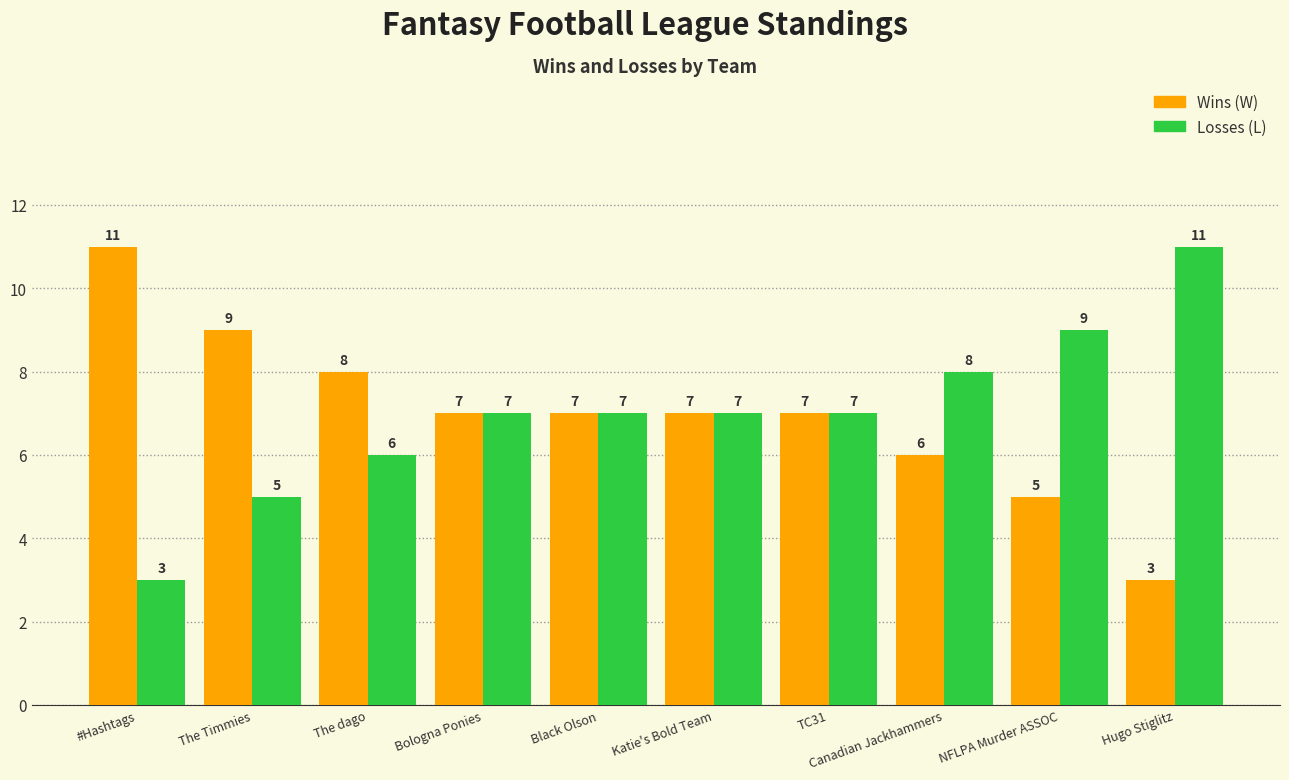

How many data points does each series have?

10